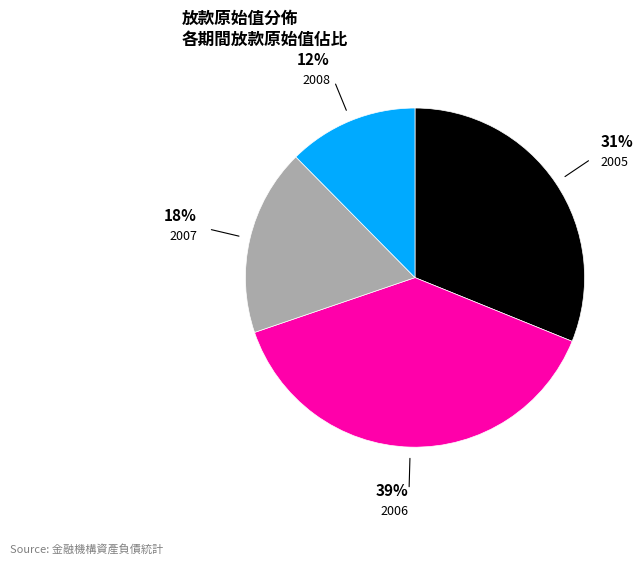

Is there a majority slice in this chart?

No